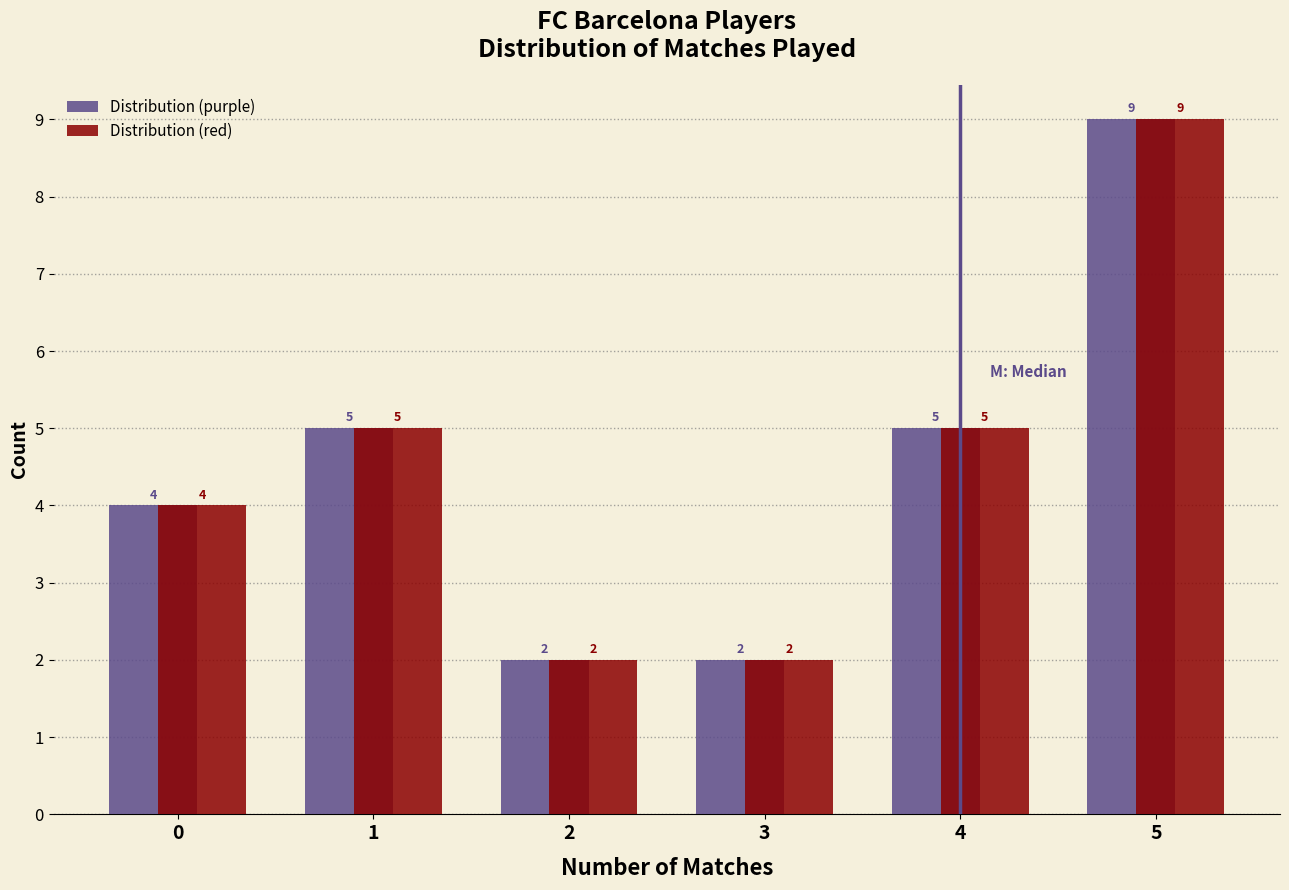

What is the height of the Distribution (red) bar covering 3.5 to 4.5 on the x-axis?

5